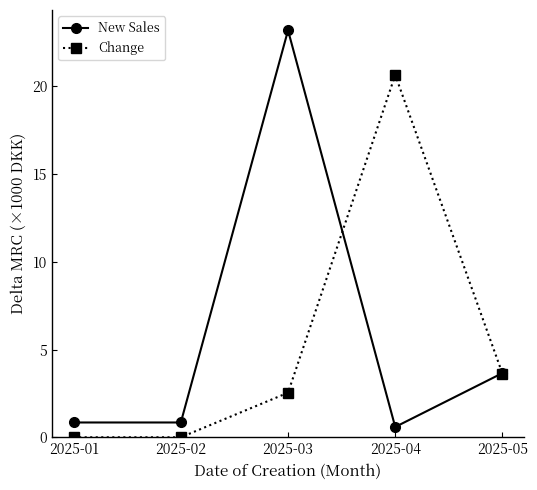

Is the value of New Sales at 2025-01 greater than the value of Change at 2025-04?

No